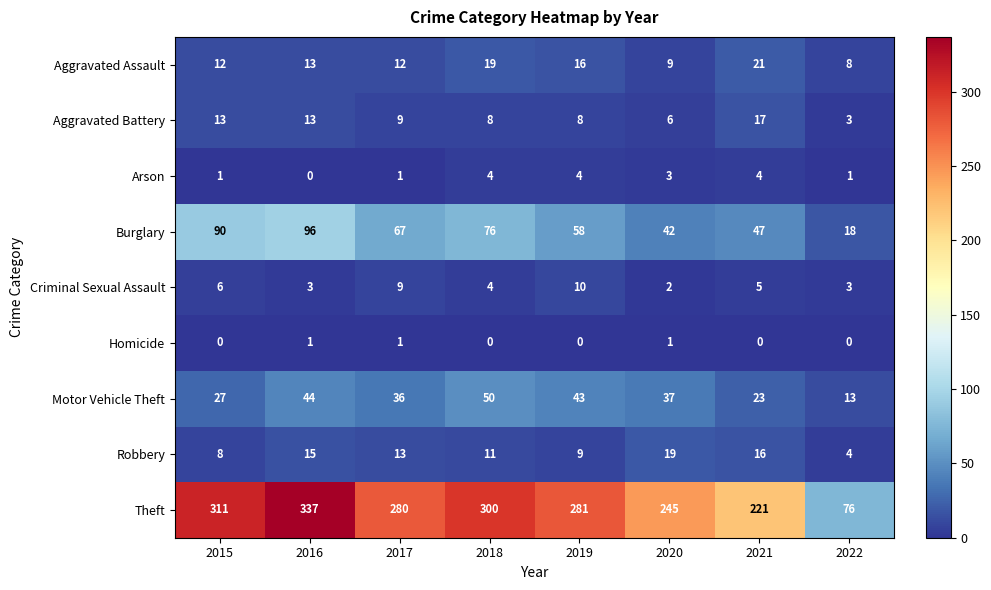

Count the number of data series in this chart.

9